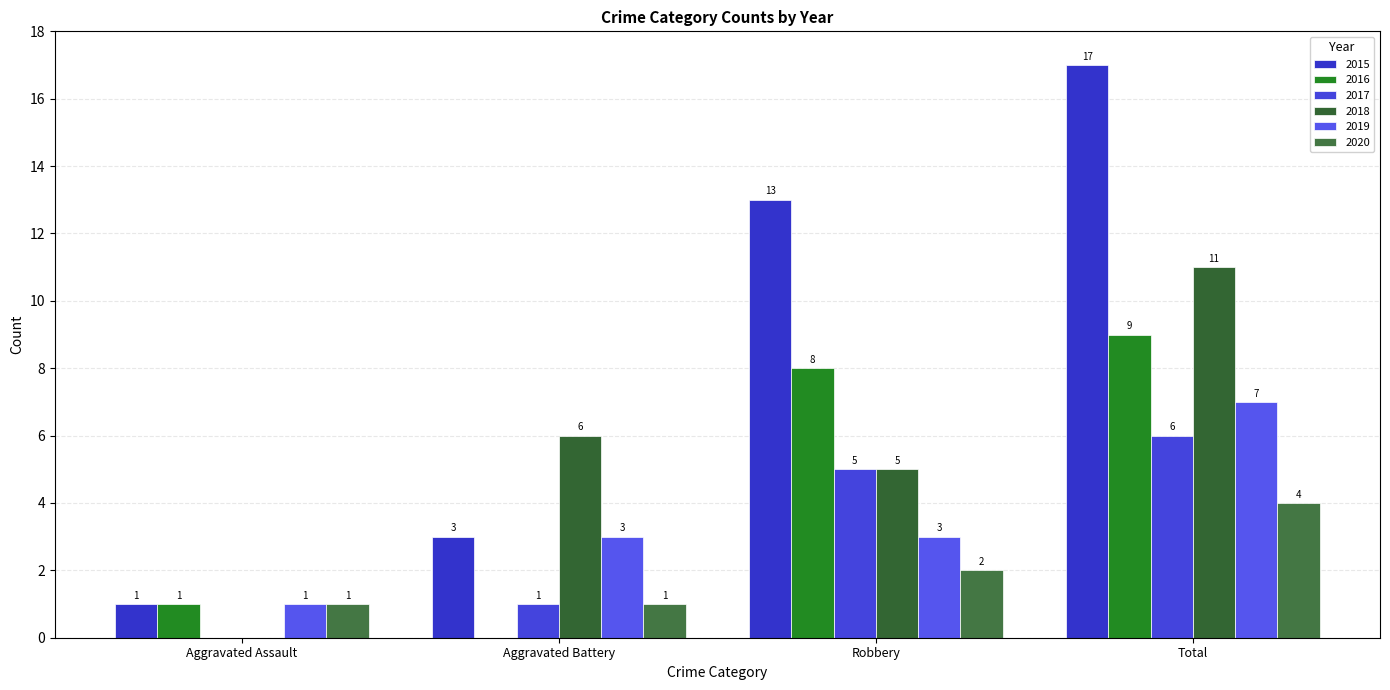

Which label corresponds to the smallest value in the chart?

Aggravated Battery